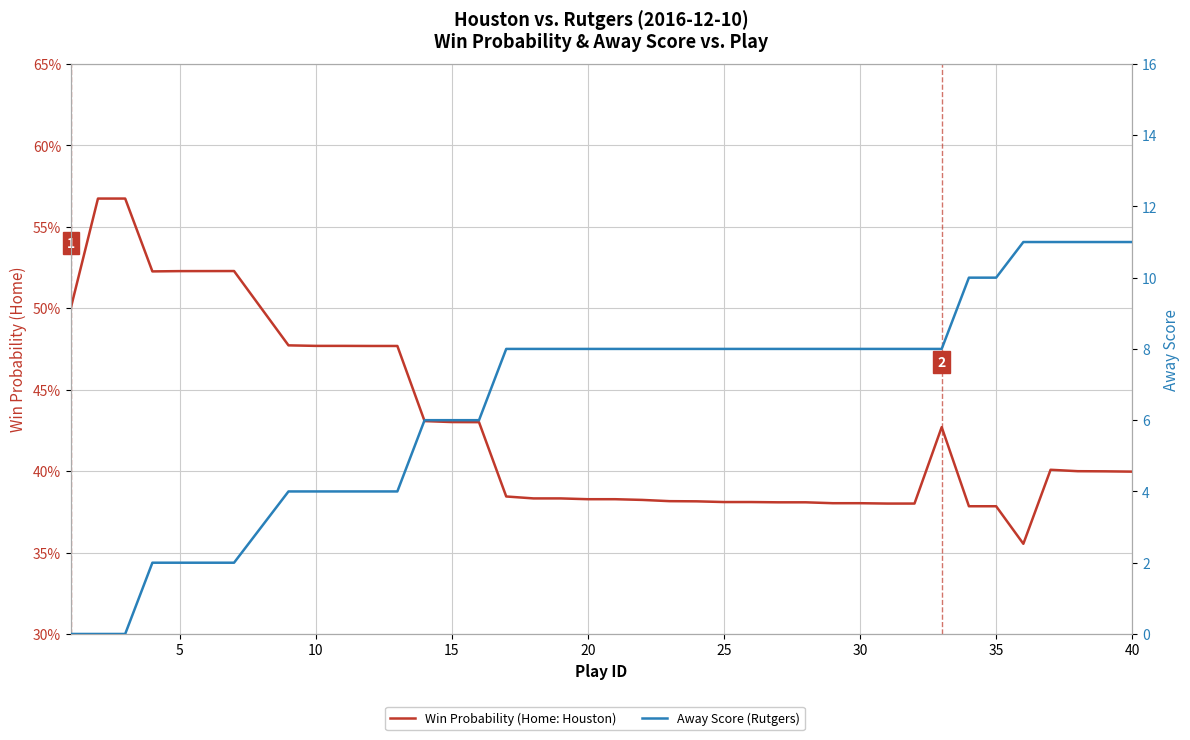

What is the total value across all series at 15?

6.4